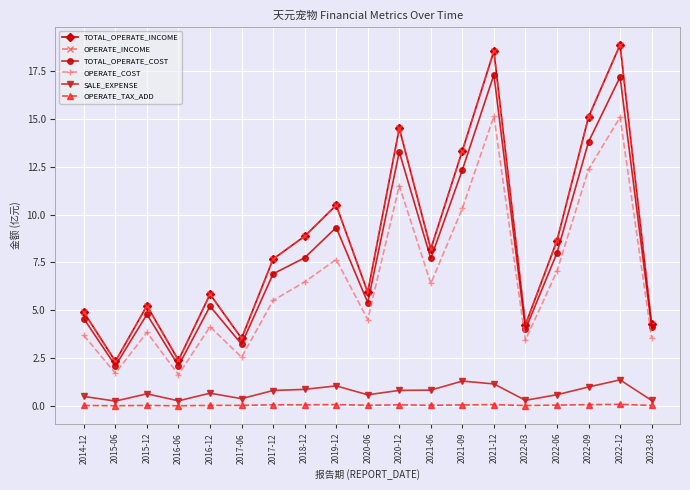

List the labels in order of OPERATE_INCOME value, smallest first.

2015-06, 2016-06, 2017-06, 2022-03, 2023-03, 2014-12, 2015-12, 2016-12, 2020-06, 2017-12, 2021-06, 2022-06, 2018-12, 2019-12, 2021-09, 2020-12, 2022-09, 2021-12, 2022-12